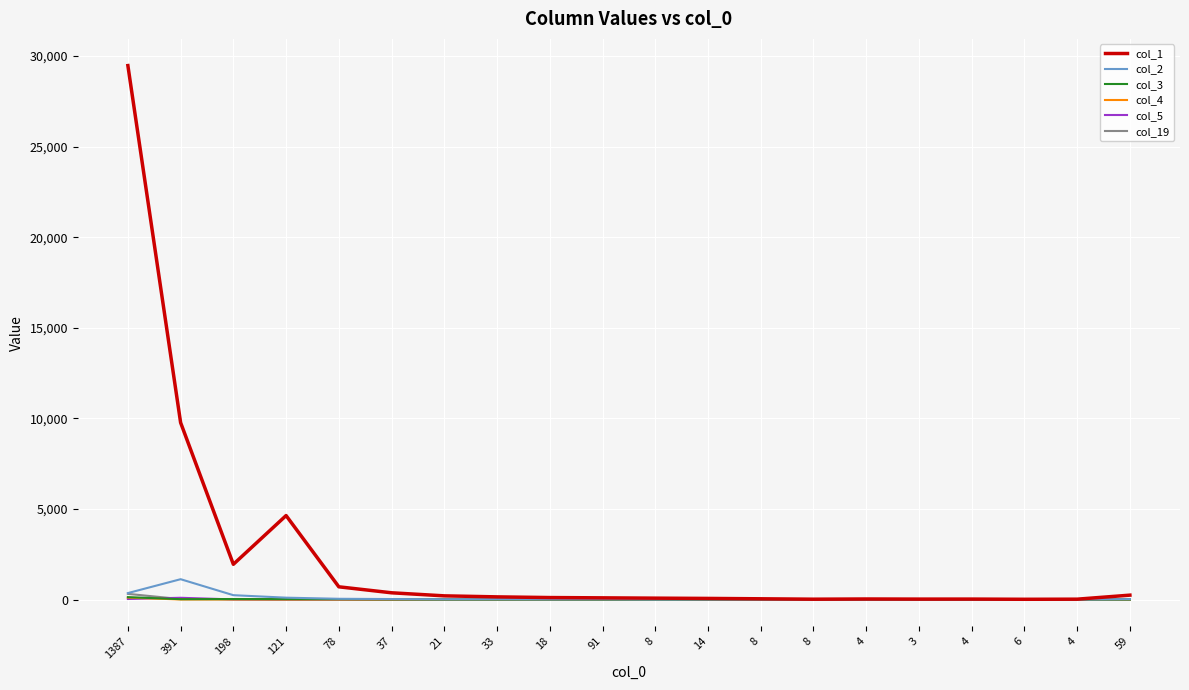

Between 4 and 78, which is larger?

78